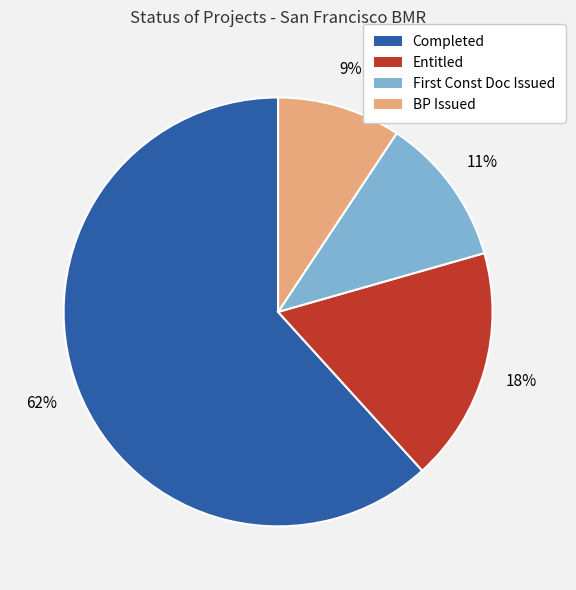

How many slices are in this pie chart?

4